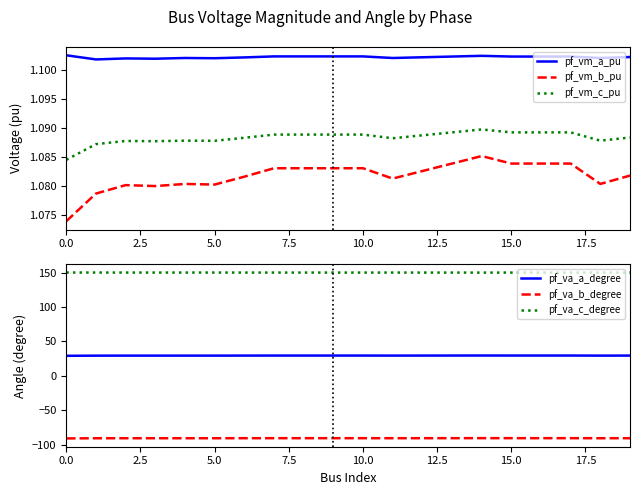

True or false: pf_vm_c_pu and pf_vm_a_pu cross at least once.

False